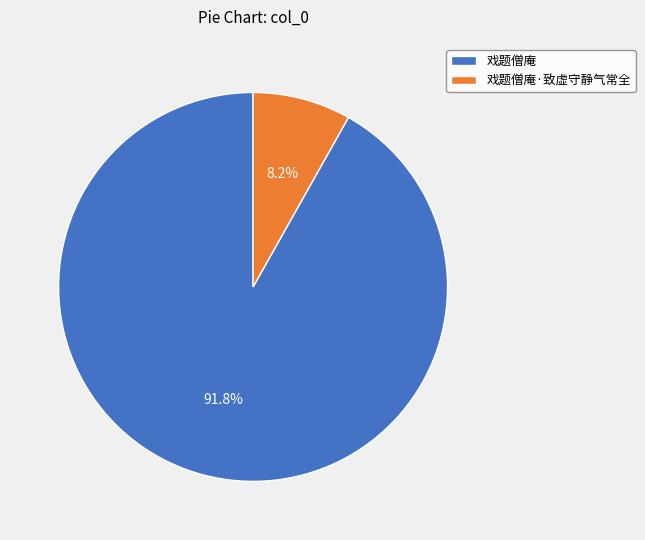

Which category has the biggest portion of the pie?

戏题僧庵